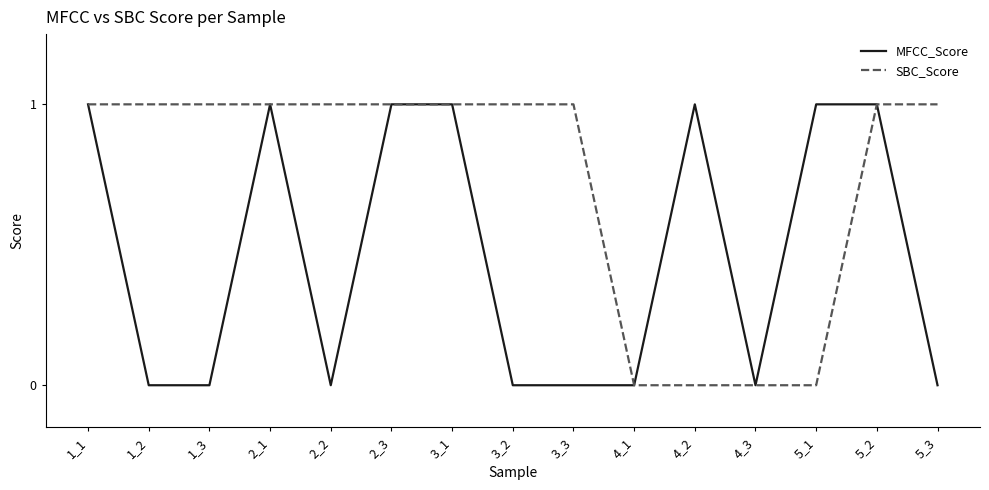

The SBC_Score series shows 1 at 5_3. True or false?

True